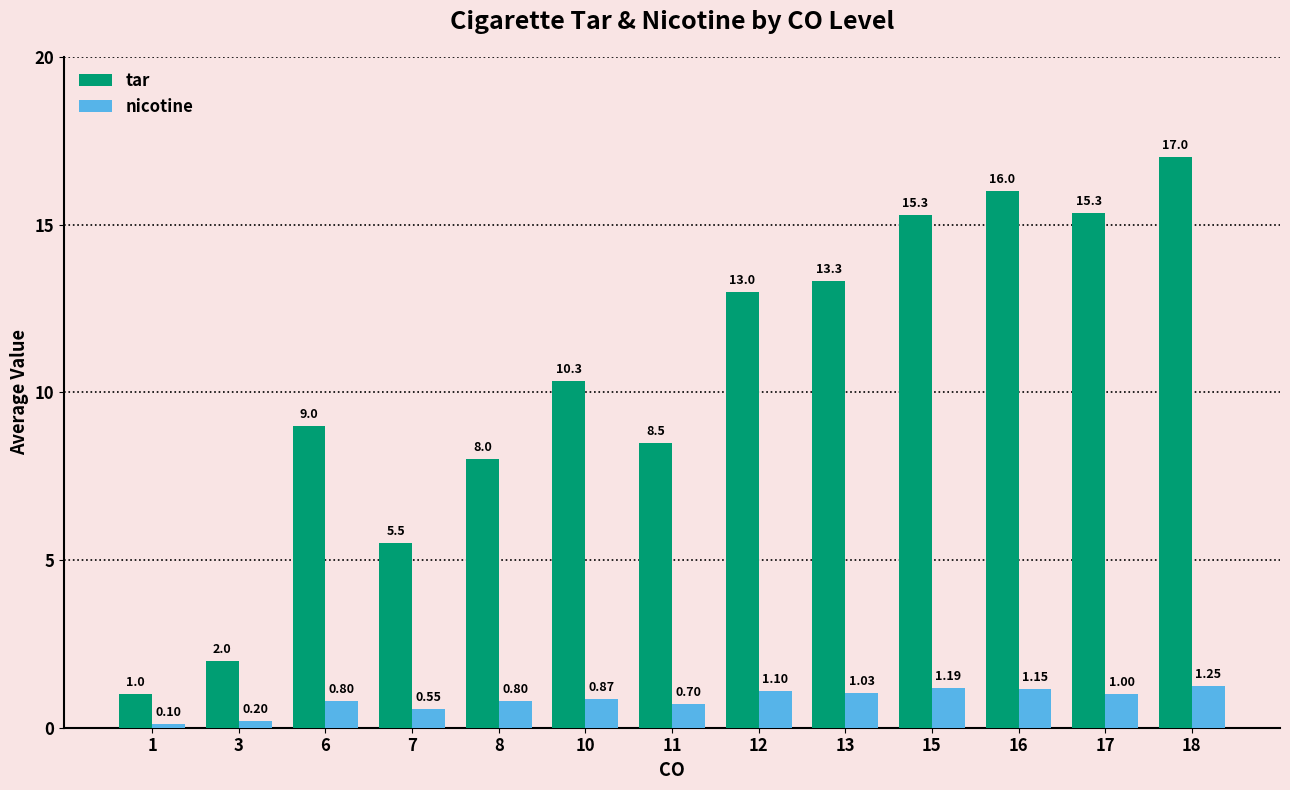

What value does the tar series have at 17?

15.3